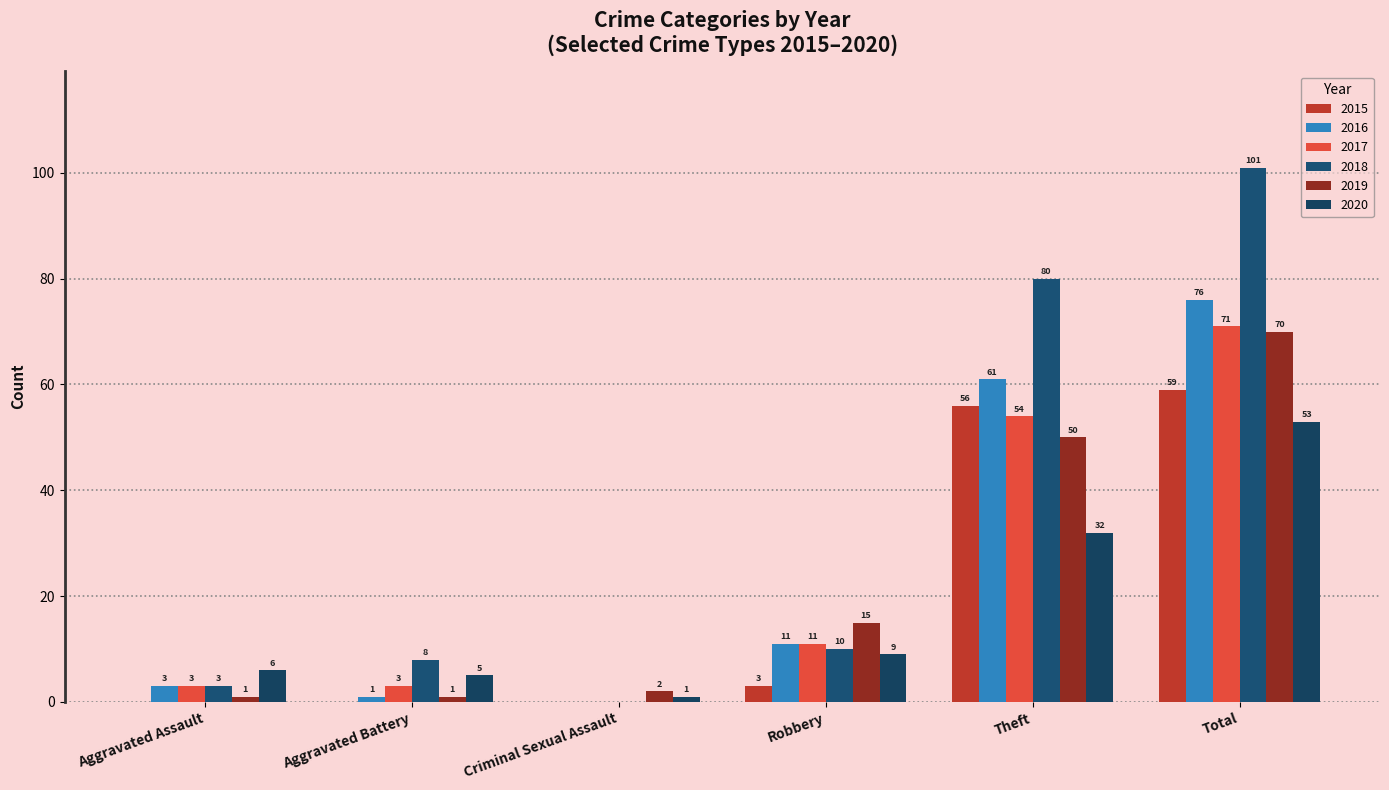

Which series changed the most between Aggravated Assault and Robbery?

2019